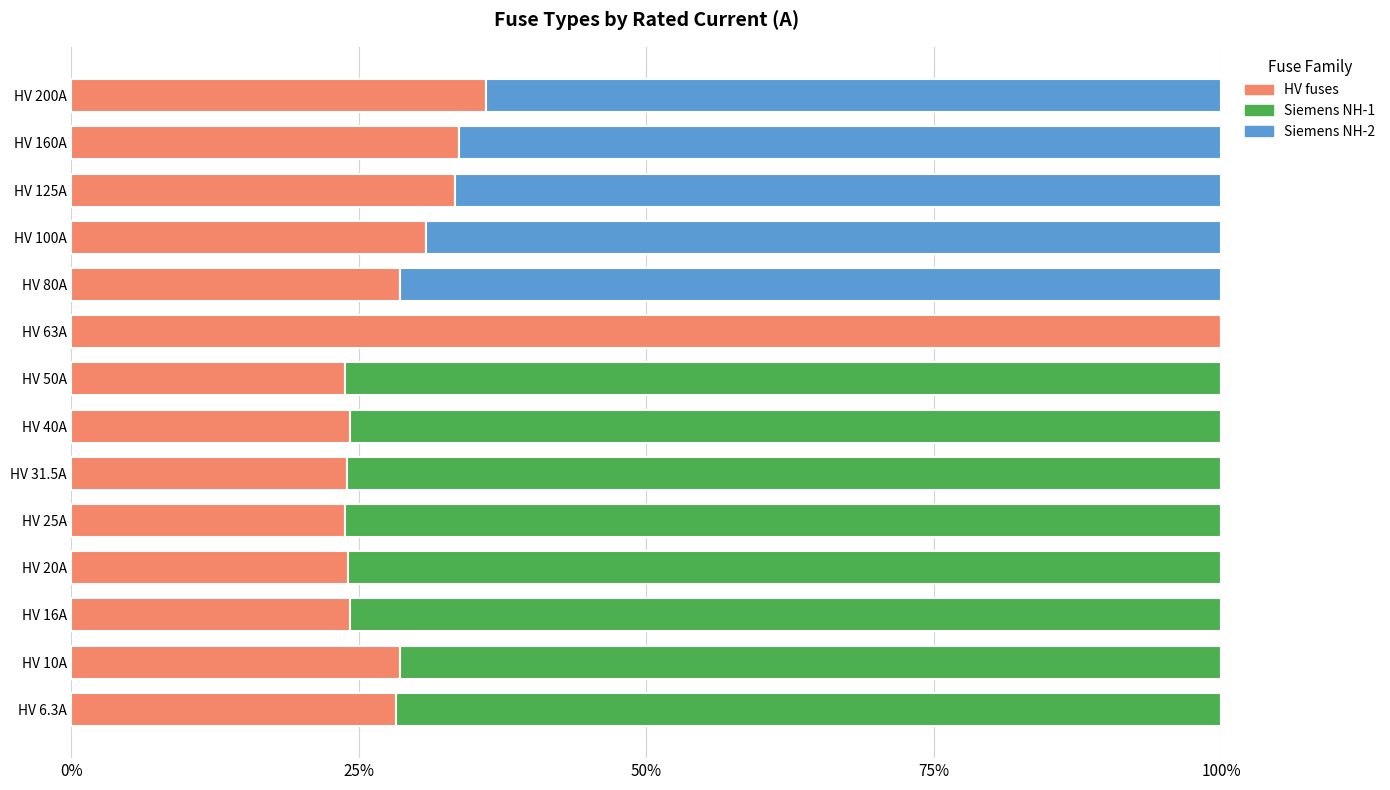

What is the total value across all series at HV 80A?

100.0